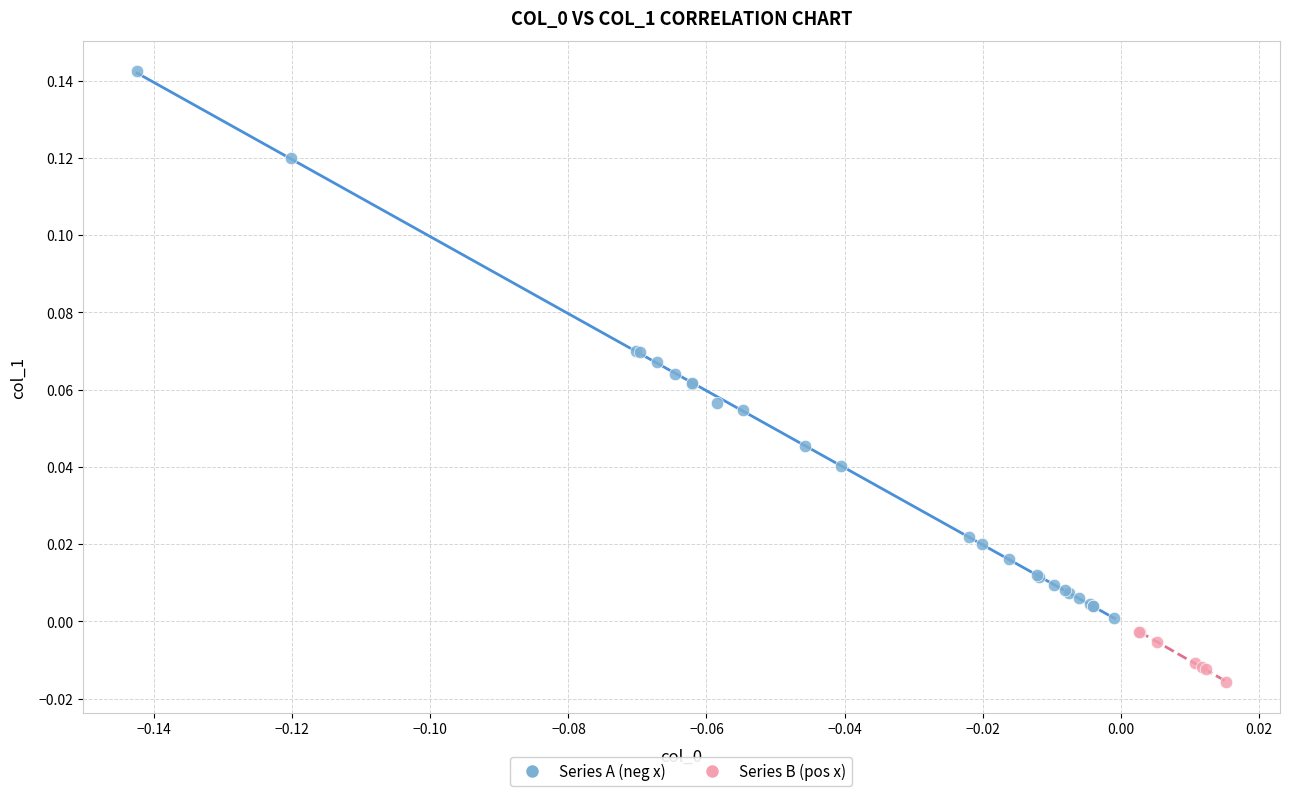

Which series contains the lowest Y value?

Series B (pos x)